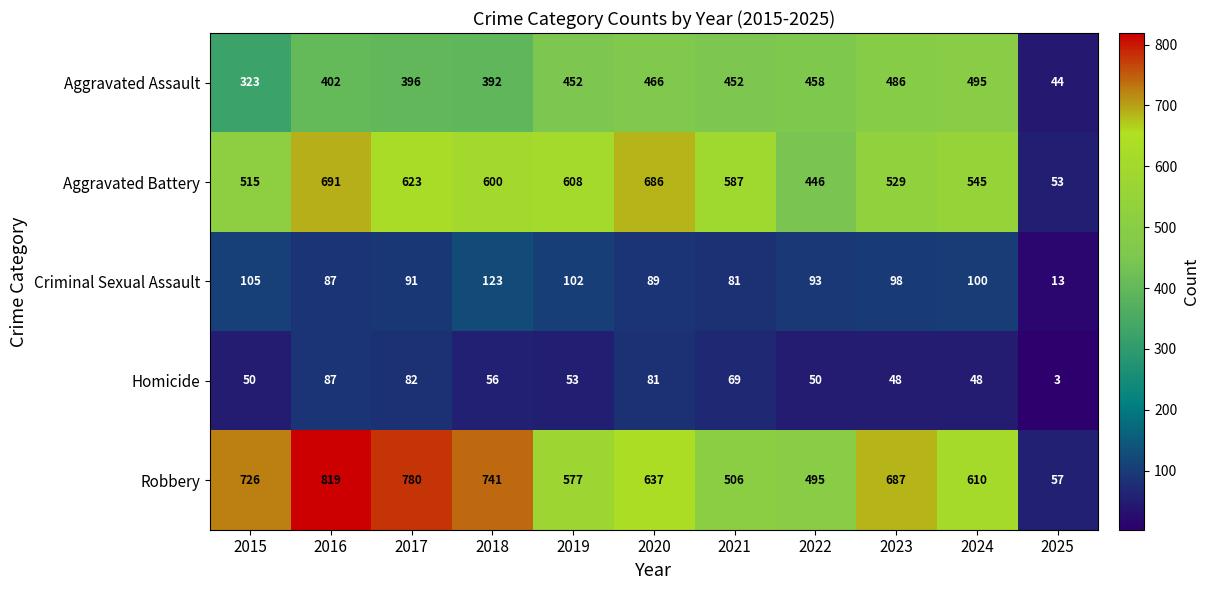

The Robbery series shows 1264 at 2015. True or false?

False